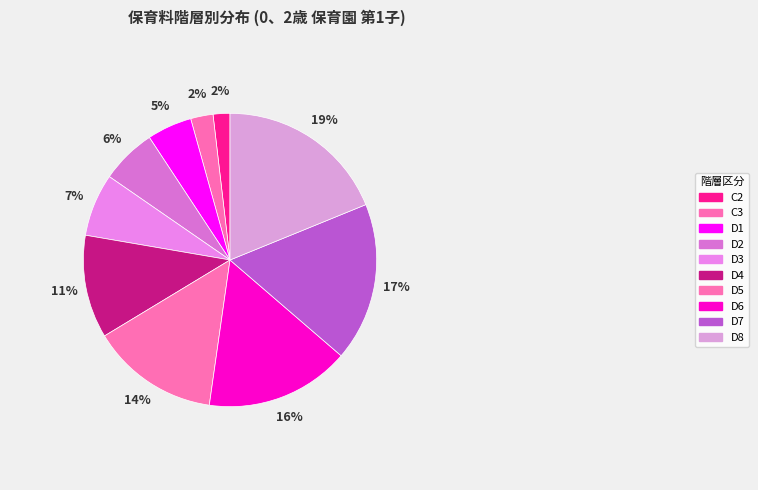

How many segments does this pie chart have?

10